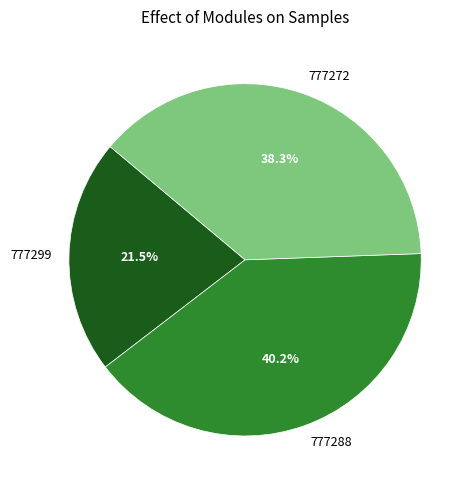

Approximately how many times larger is the value at 777272 compared to 777299?

1.8